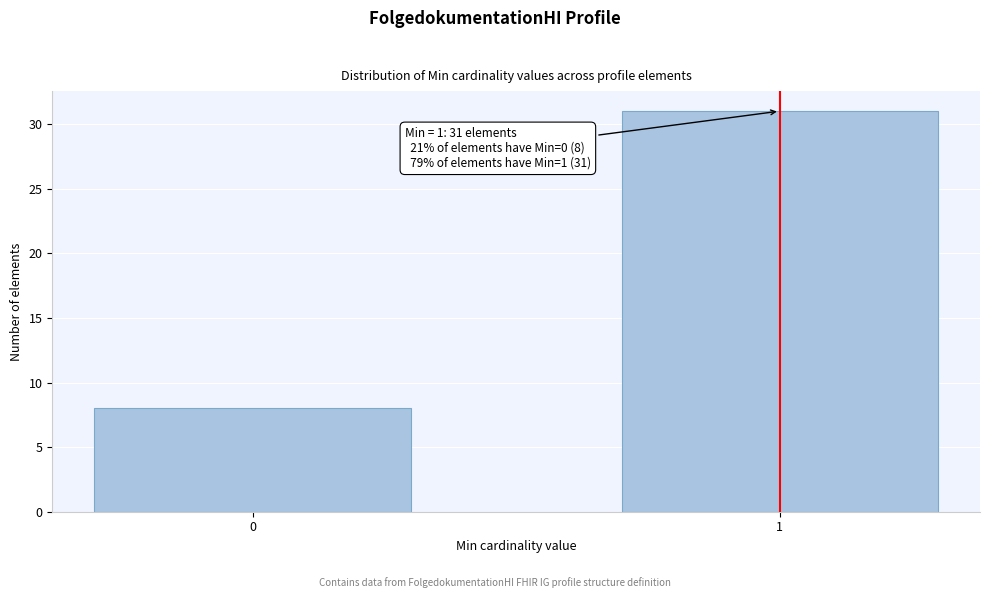

Reading right to left, extract all data points from this chart.

31	8